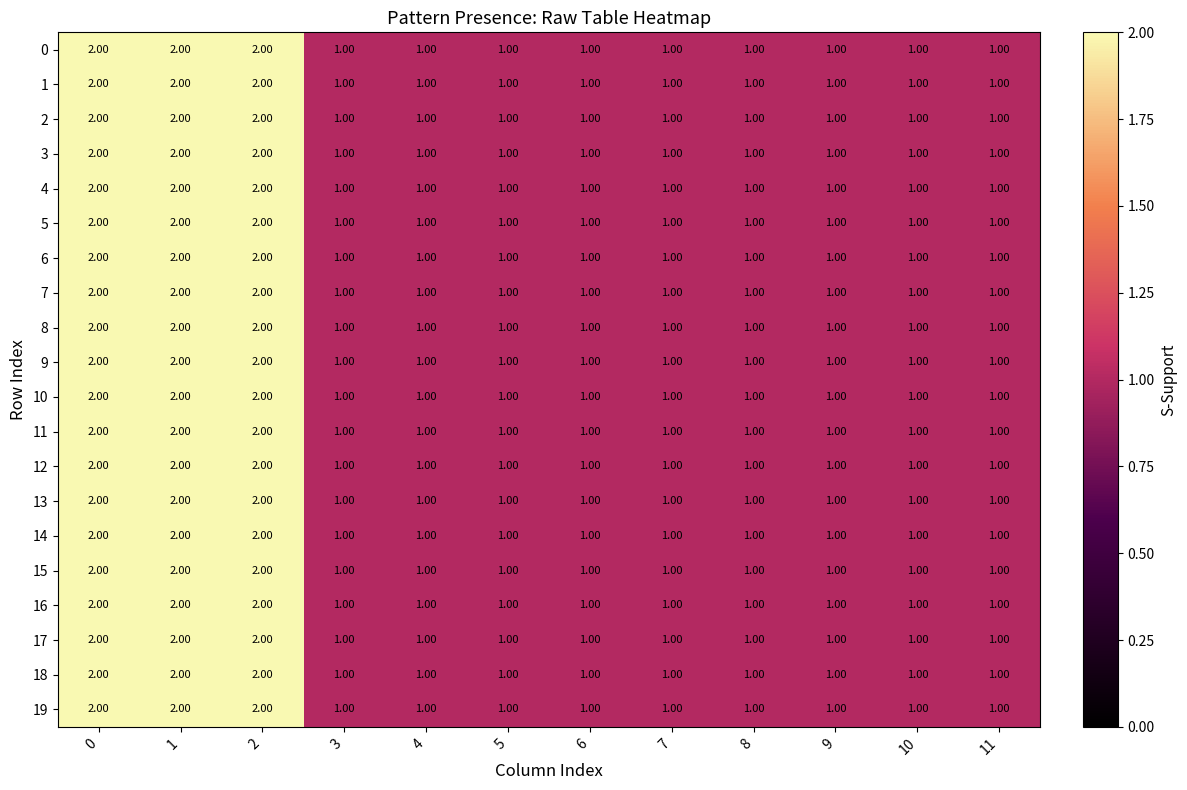

What is the sum of all 7 values?

15